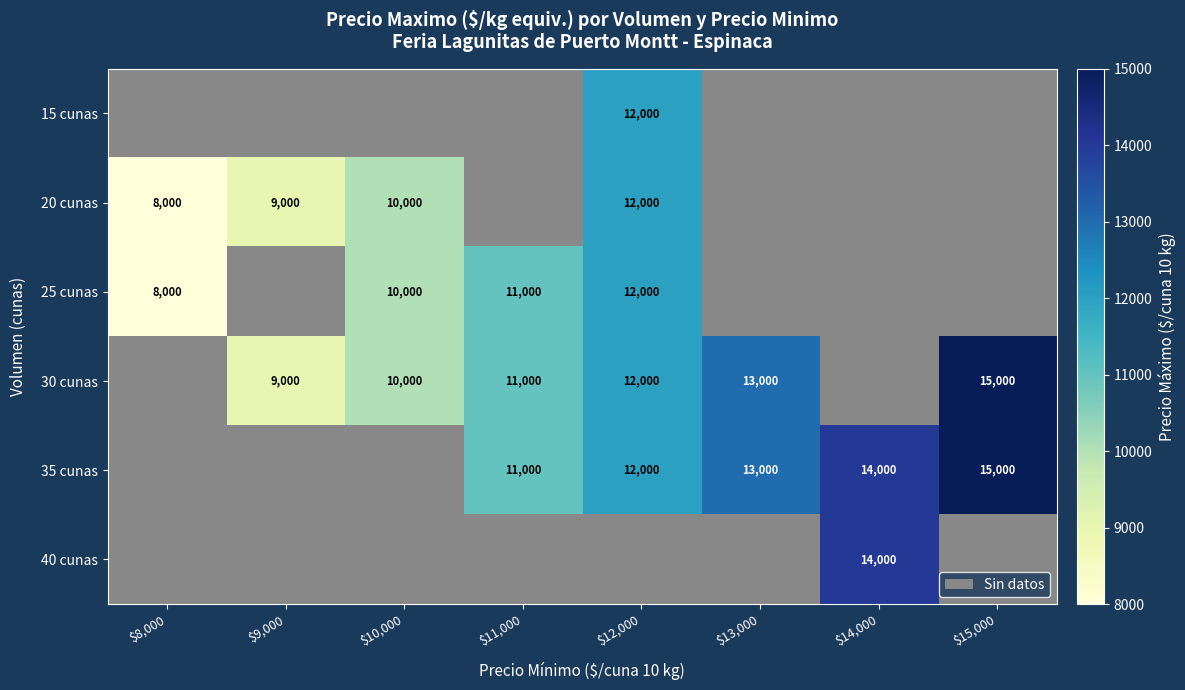

Is it true that 35 cunas equals 15000 at $15,000?

True